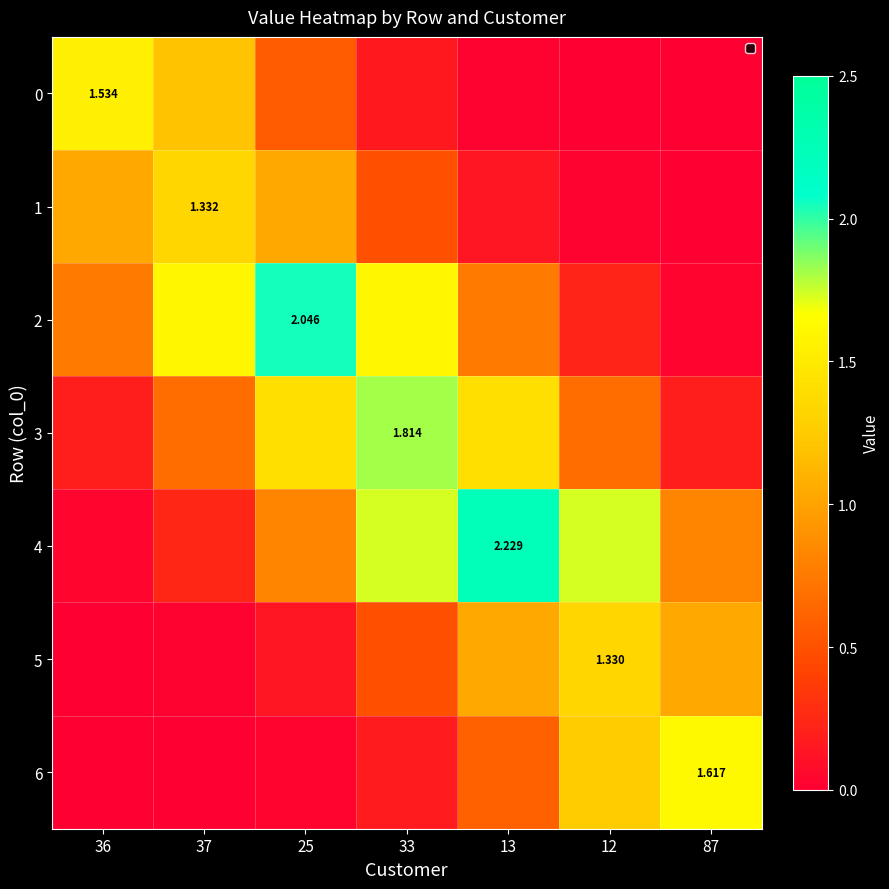

What is the sum of the 4 values at 13 and 37?

2.5